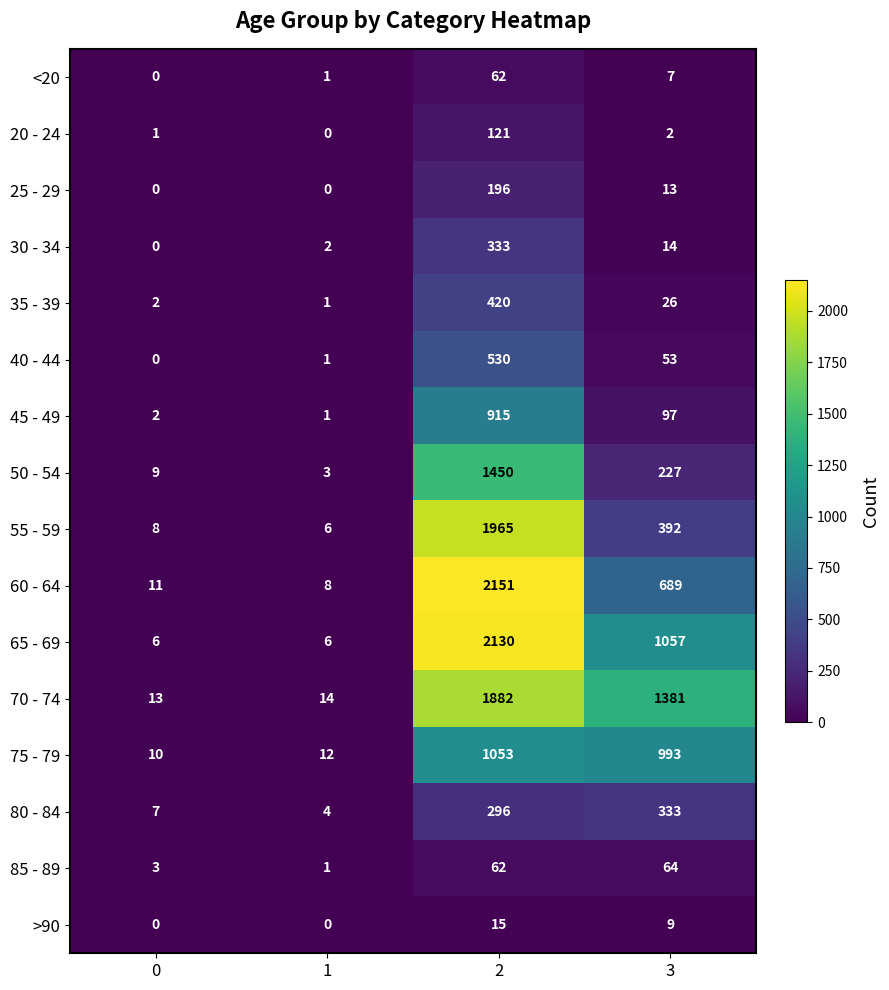

What is the difference between the maximum and minimum values in the <20 series?

62